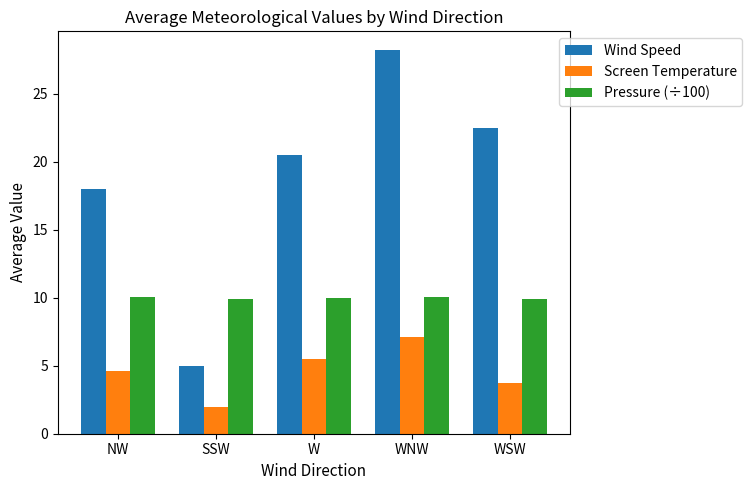

Where does the Wind Speed series first go above 20?

W